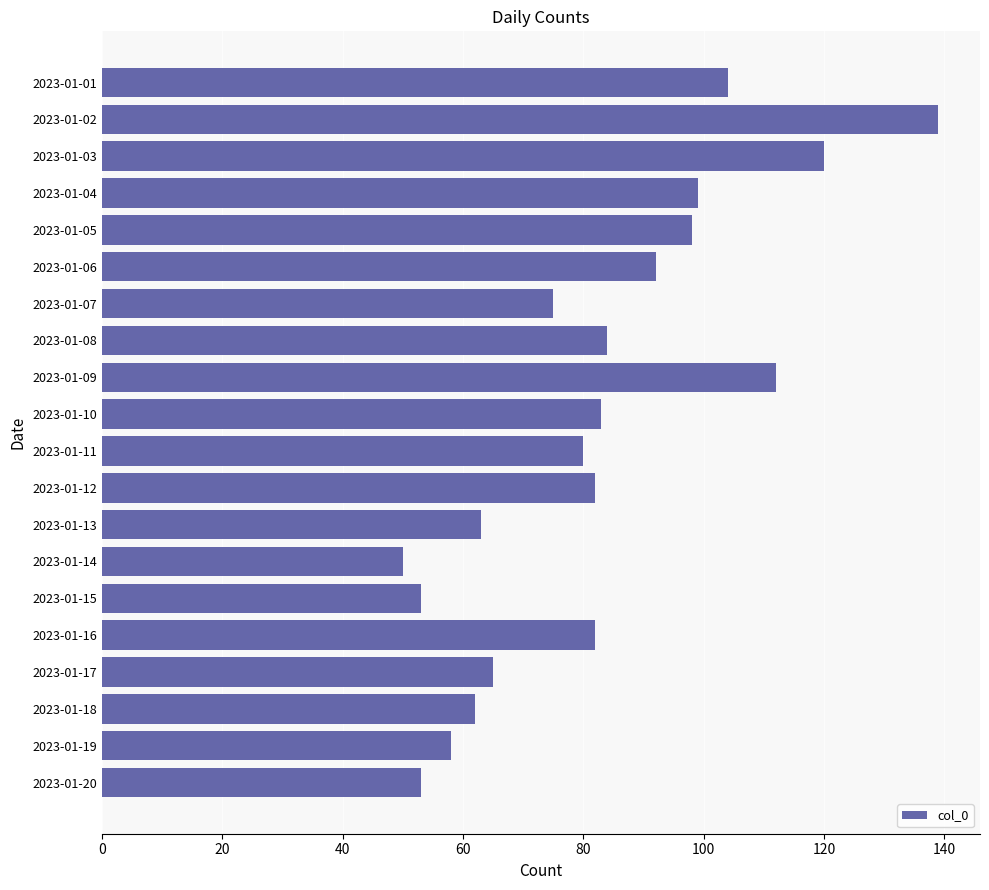

The chart shows a value of 112 at 2023-01-09. True or false?

True